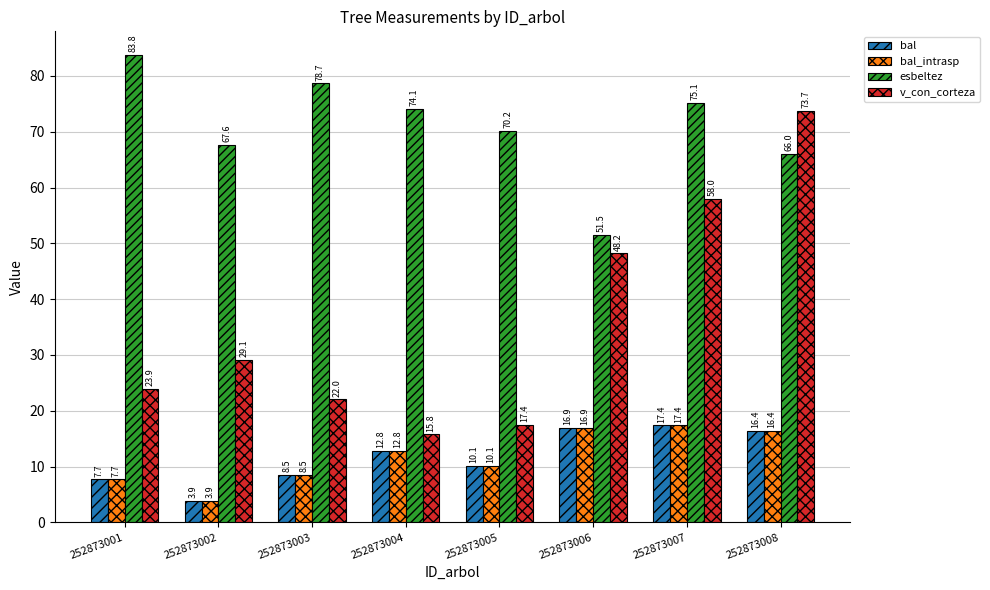

Reading left to right, transcribe all the data shown in this chart.

bal: 7.7	3.9	8.5	12.8	10.1	16.9	17.4	16.4
bal_intrasp: 7.7	3.9	8.5	12.8	10.1	16.9	17.4	16.4
esbeltez: 83.8	67.6	78.7	74.1	70.2	51.5	75.1	66.0
v_con_corteza: 23.9	29.1	22.0	15.8	17.4	48.2	58.0	73.7